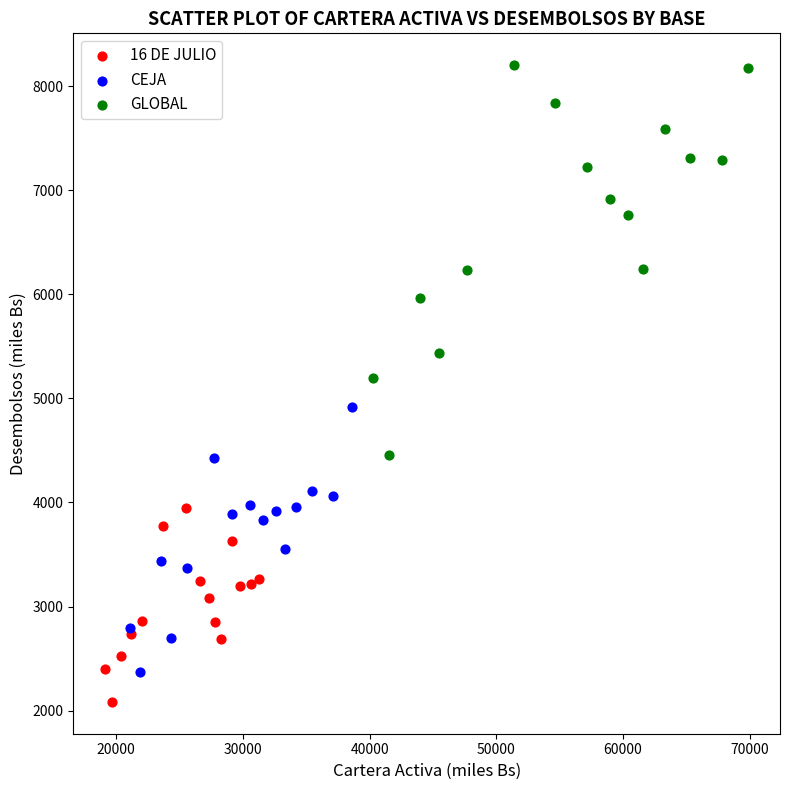

Which series has the largest Y range (max minus min)?

GLOBAL